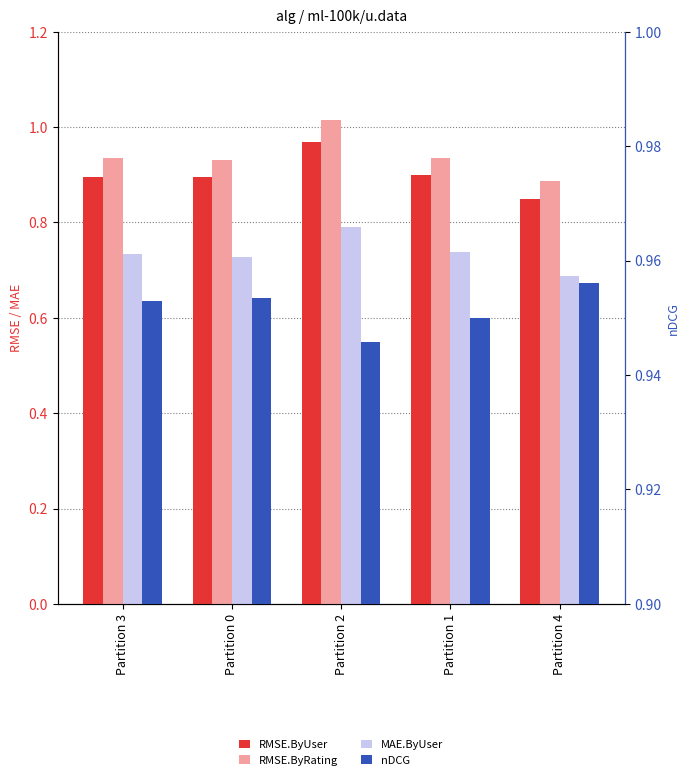

What is the value of the nDCG bar at the 2nd from the left?

1.0